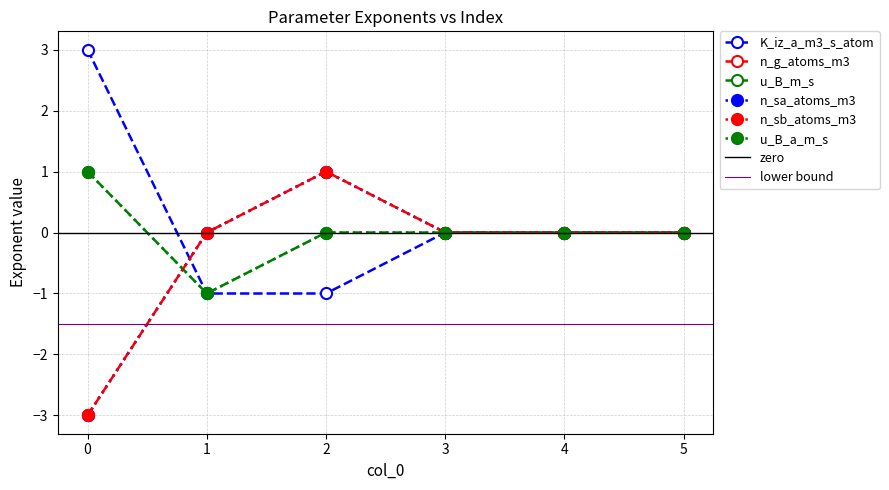

Reading left to right, transcribe all the data shown in this chart.

K_iz_a_m3_s_atom: 3	-1	-1	0	0	0
n_g_atoms_m3: -3	0	1	0	0	0
u_B_m_s: 1	-1	0	0	0	0
n_sa_atoms_m3: -3	0	1	0	0	0
n_sb_atoms_m3: -3	0	1	0	0	0
u_B_a_m_s: 1	-1	0	0	0	0